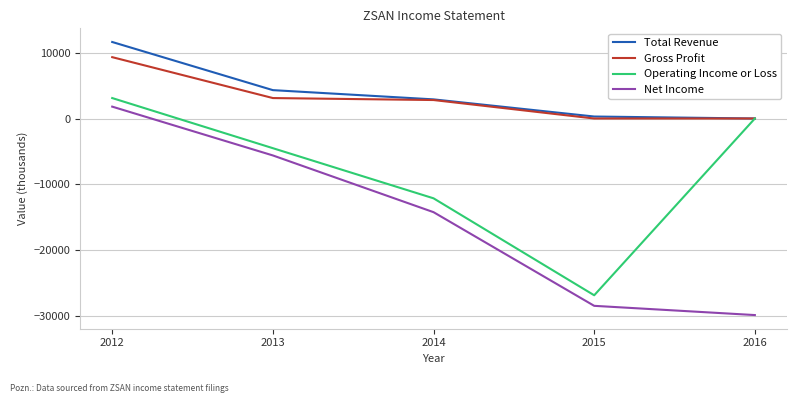

What is the difference between the maximum and minimum values in the Total Revenue series?

11600